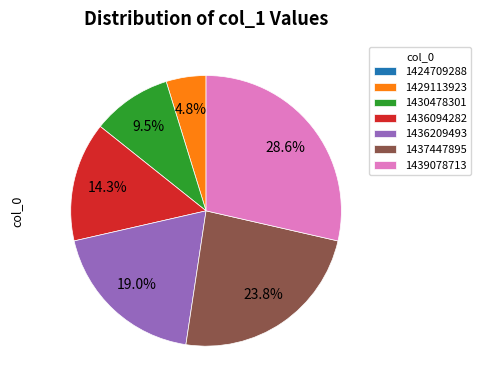

To the nearest percent, what portion does 1436209493 represent?

19%